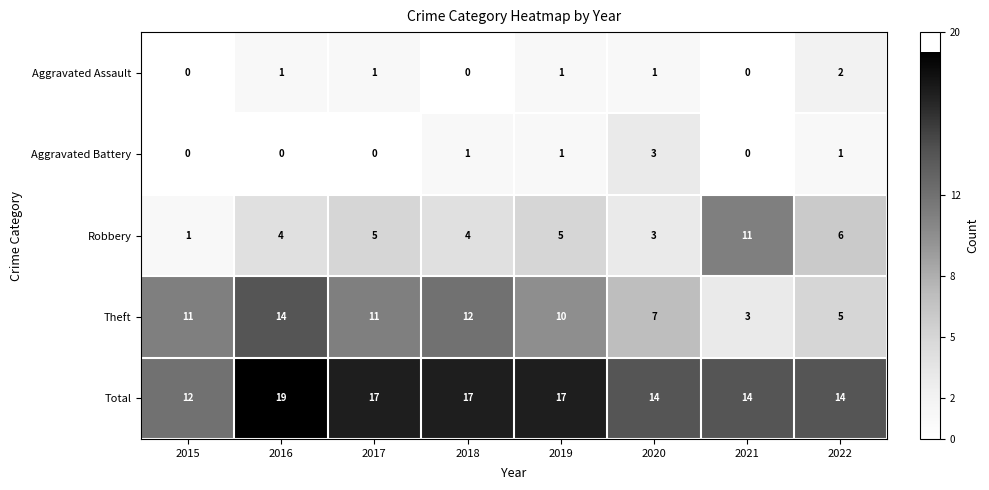

Which series has the largest range (max minus min)?

Theft